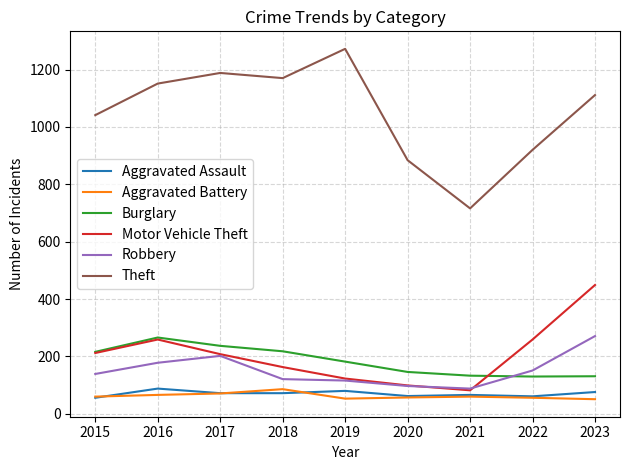

What is the difference between the Burglary values at 2015 and 2018?

2